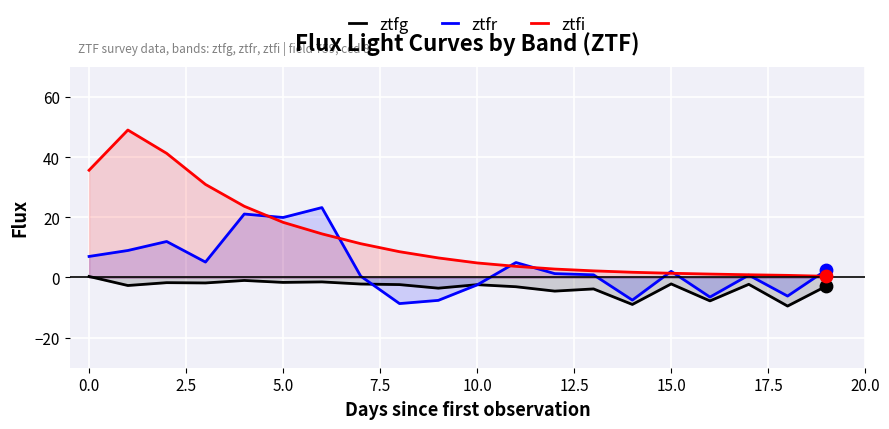

What are all the series names shown in the legend?

ztfg, ztfr, ztfi